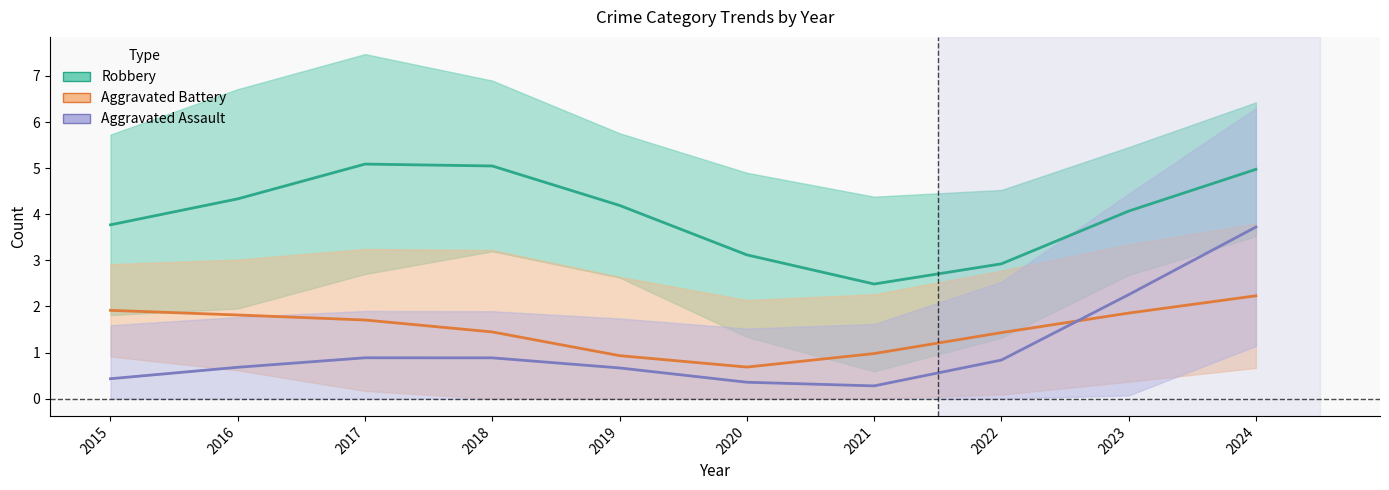

What is the sum of all Aggravated Battery values?

15.0